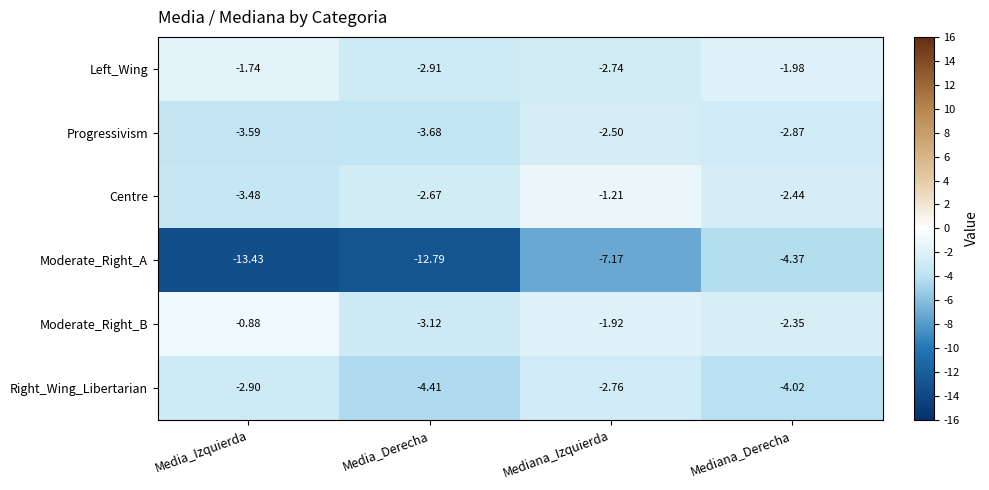

Where is Moderate_Right_B nearest to the value -2?

Mediana_Izquierda